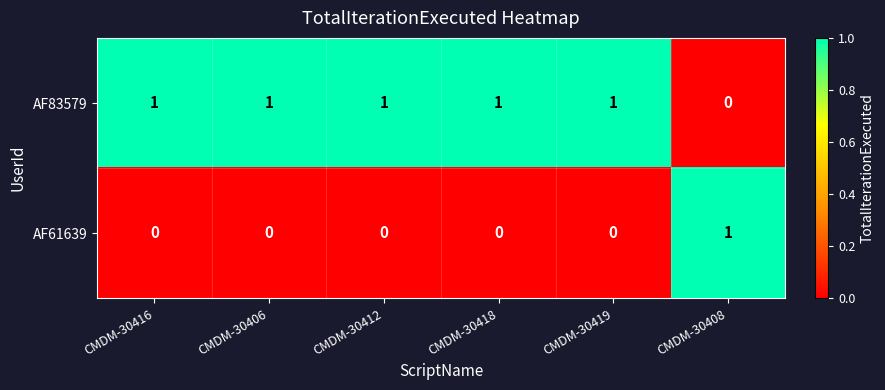

Is the value of AF61639 at CMDM-30406 greater than the value of AF83579 at CMDM-30412?

No